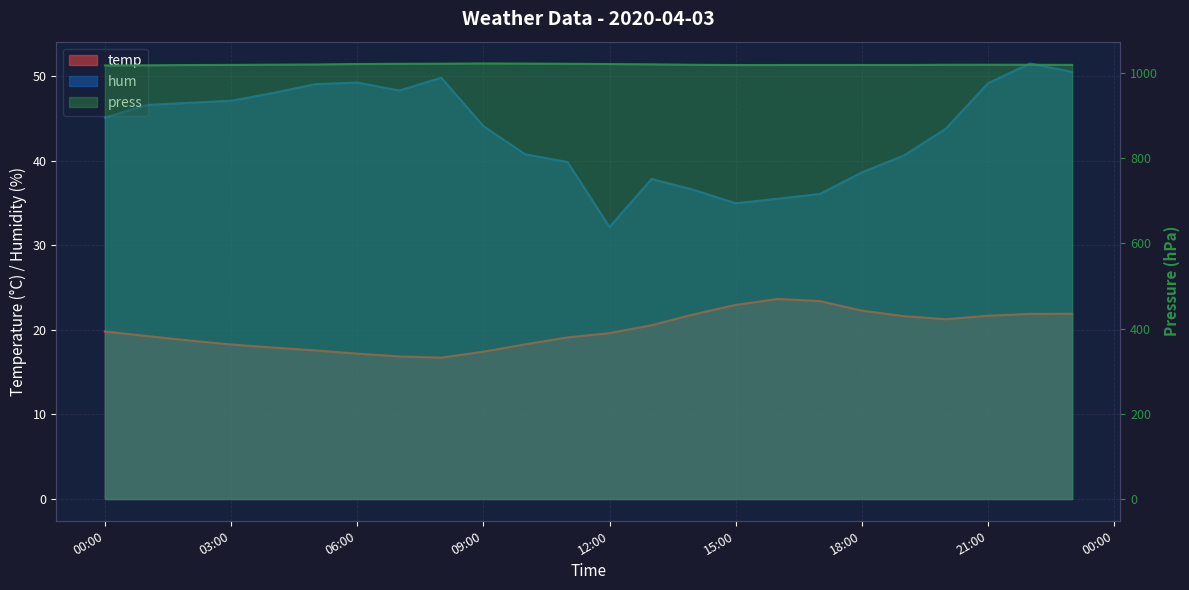

Which category has the lowest value in the hum series?

12:00